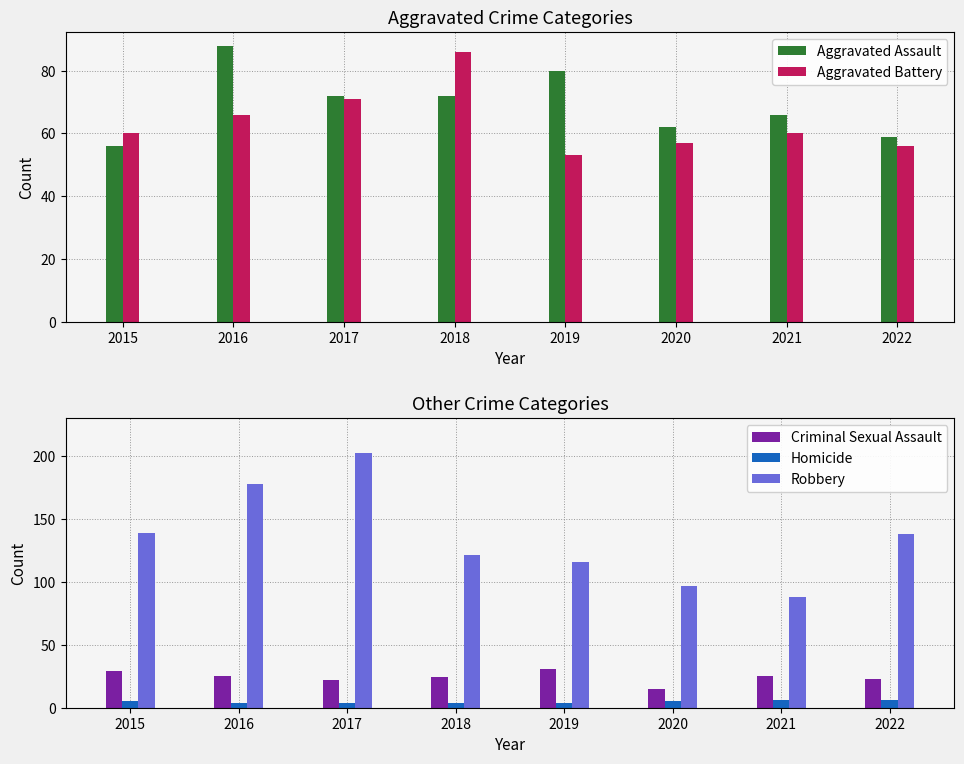

Which has a higher value, 2017 or 2015?

2017